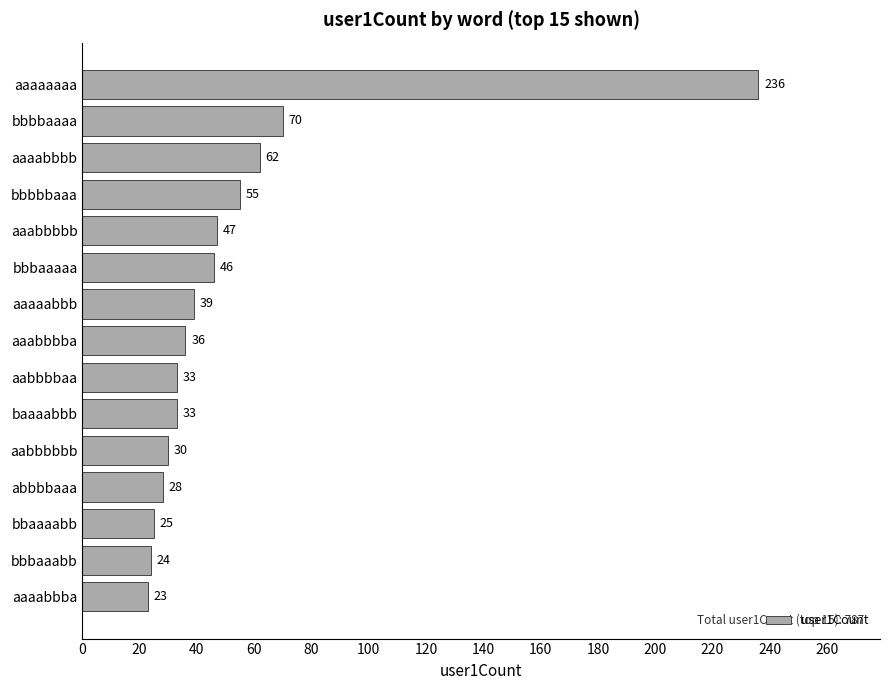

Where is the data nearest to the value 129?

bbbbaaaa